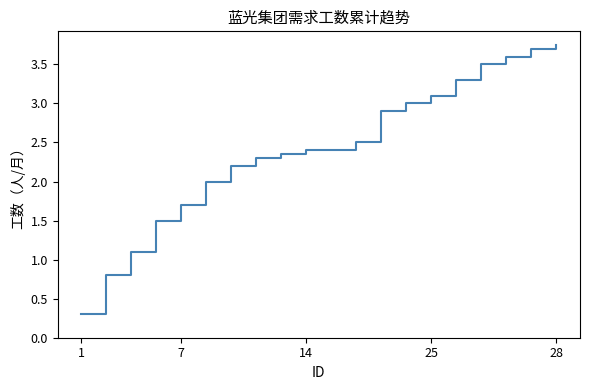

What is the minimum value shown in the chart?

0.3